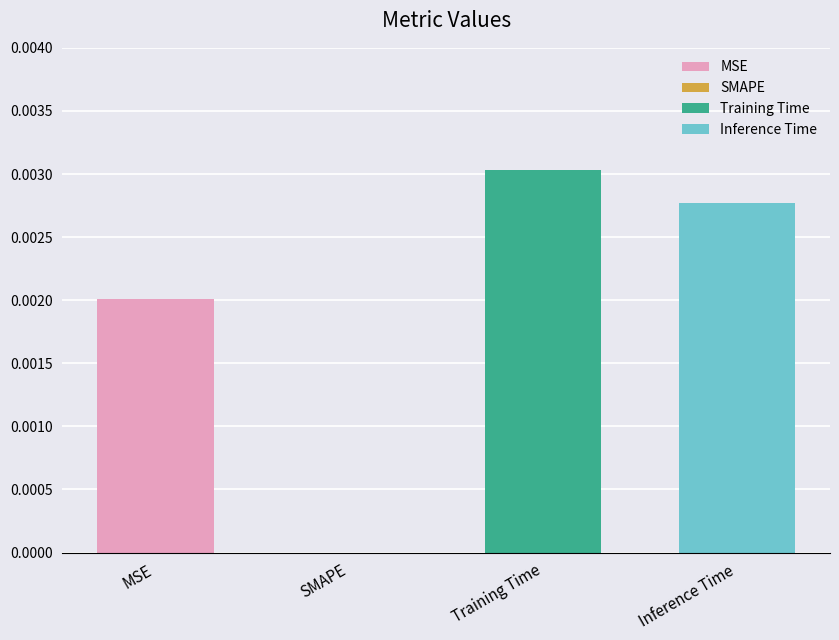

How many data points are above 0?

3